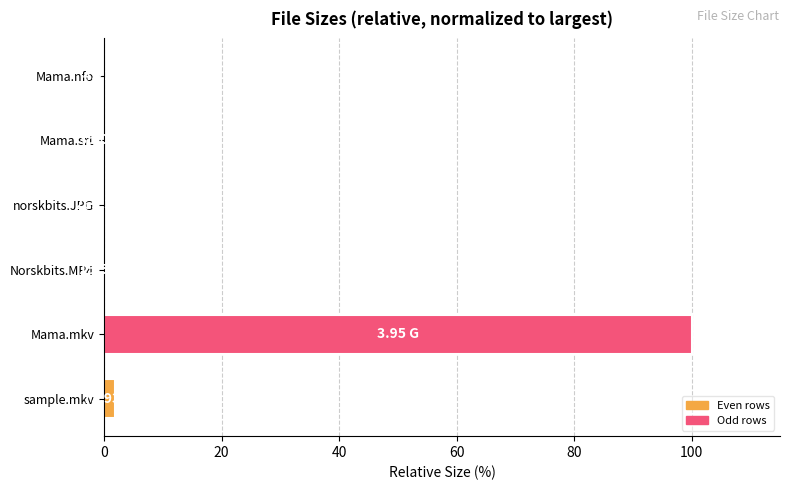

Which category has the highest value across all series?

Mama.mkv